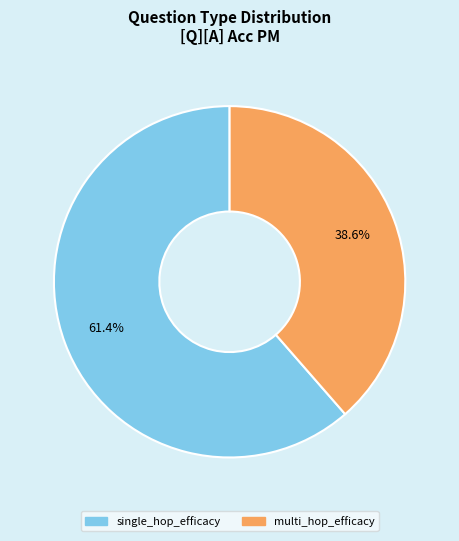

Is there a majority slice in this chart?

Yes